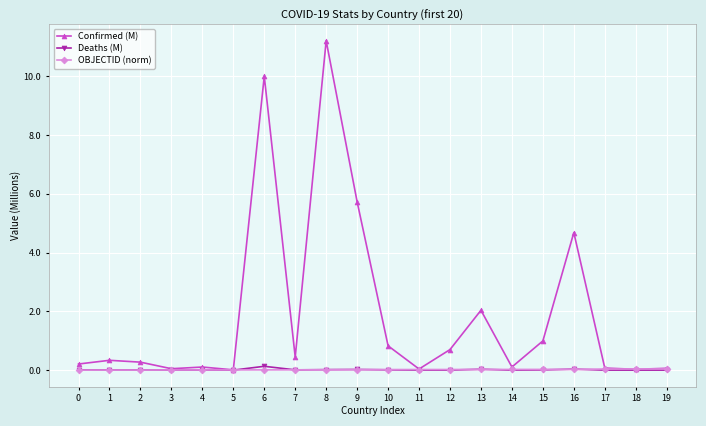

At which category is the sum across all series the highest?

8